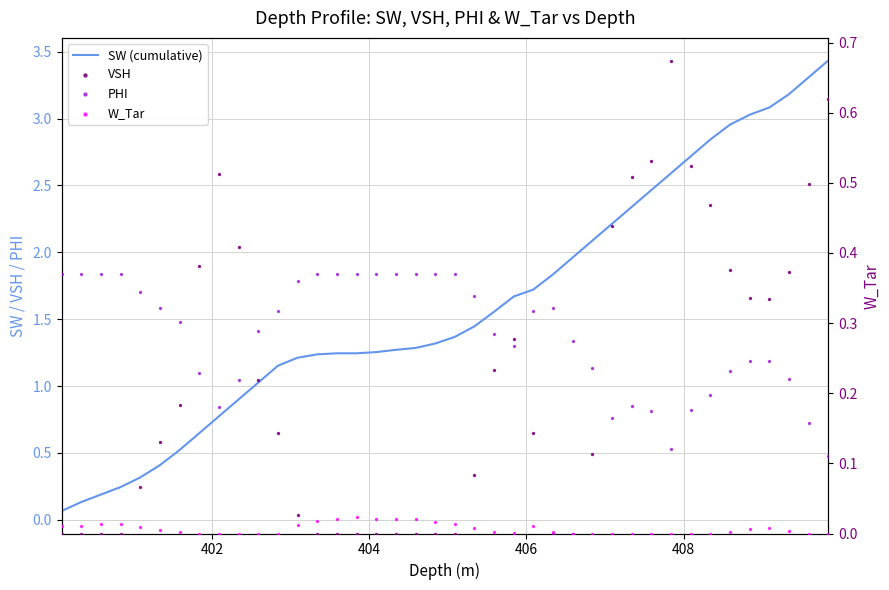

What are all the series names shown in the legend?

SW (cumulative), VSH, PHI, W_Tar